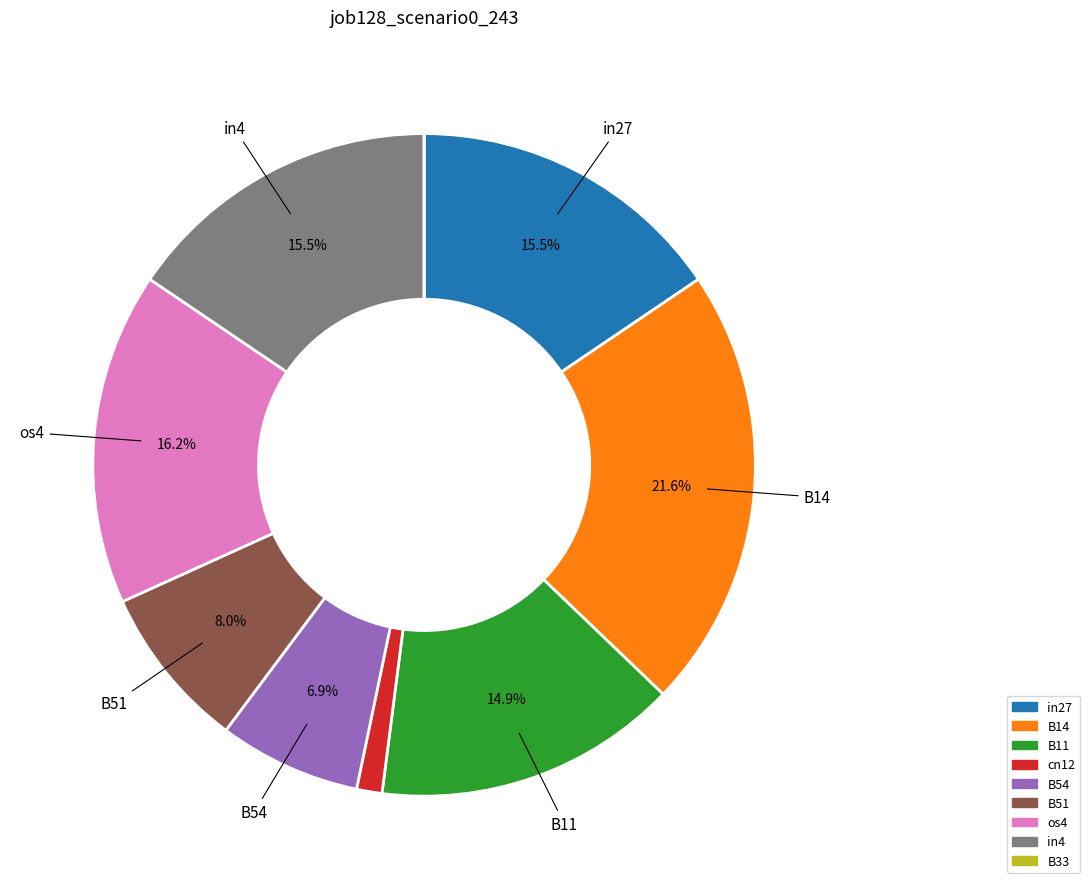

What is the largest slice in the pie chart?

B14